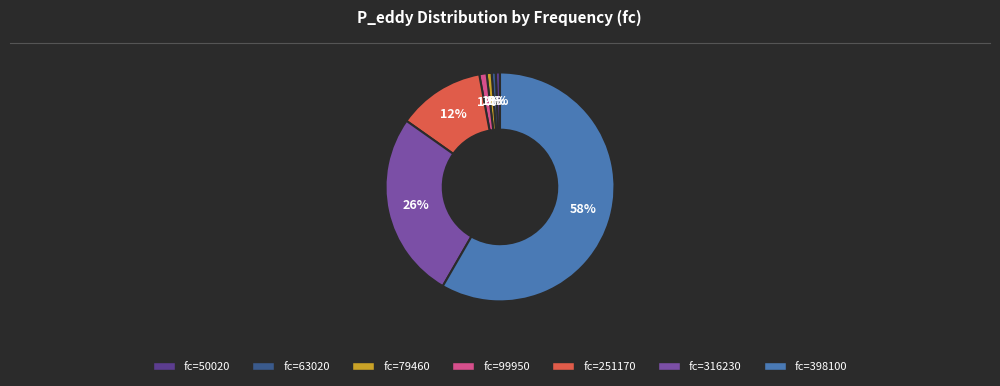

To the nearest percent, what is the average slice percentage?

14%